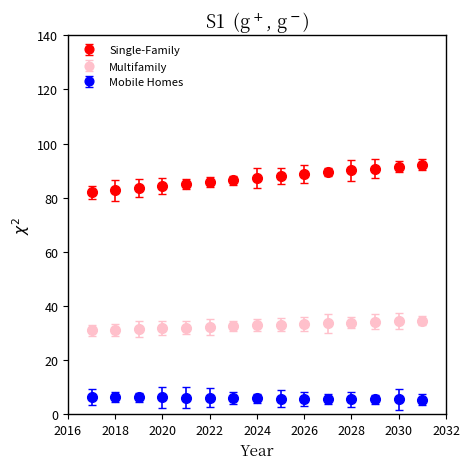

What are all the series names shown in the legend?

Single-Family, Multifamily, Mobile Homes